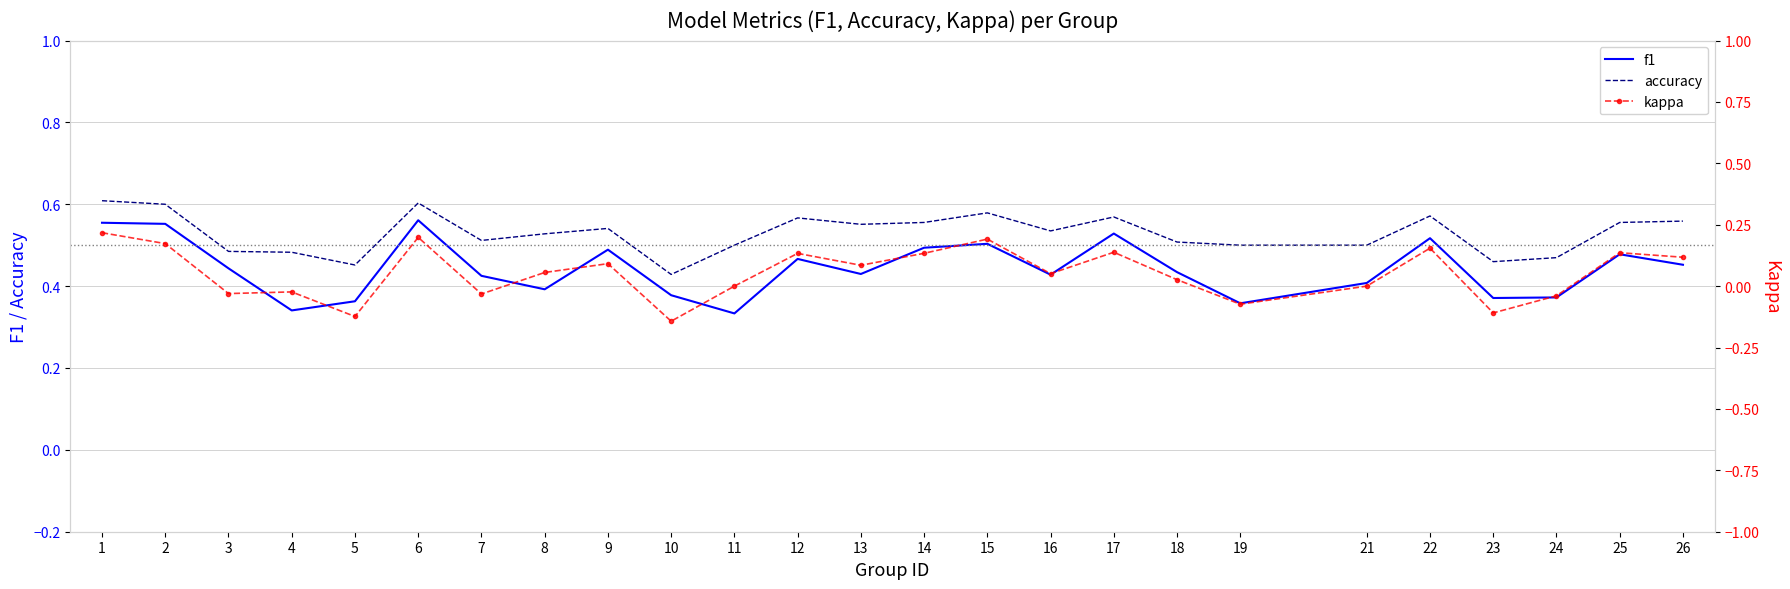

Which series has the largest range (max minus min)?

kappa